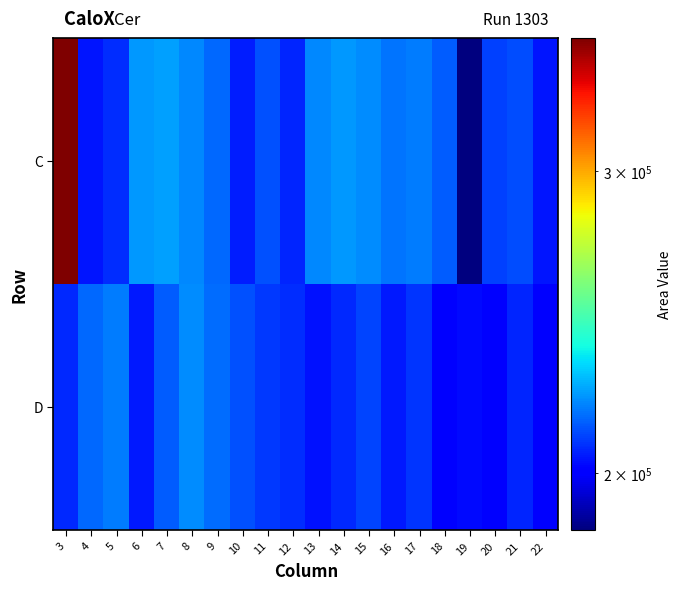

Reading right to left, transcribe all the data shown in this chart.

C: 22=204045	21=211407	20=210176	19=185335	18=213645	17=218487	16=217035	15=220602	14=222239	13=220149	12=206494	11=211989	10=205080	9=215756	8=220263	7=223383	6=222519	5=207233	4=204206	3=358694
D: 22=201708	21=206271	20=200277	19=202420	18=200188	17=208655	16=204503	15=210481	14=206833	13=203575	12=207347	11=208869	10=212224	9=215812	8=220314	7=214041	6=204855	5=218271	4=215501	3=206809